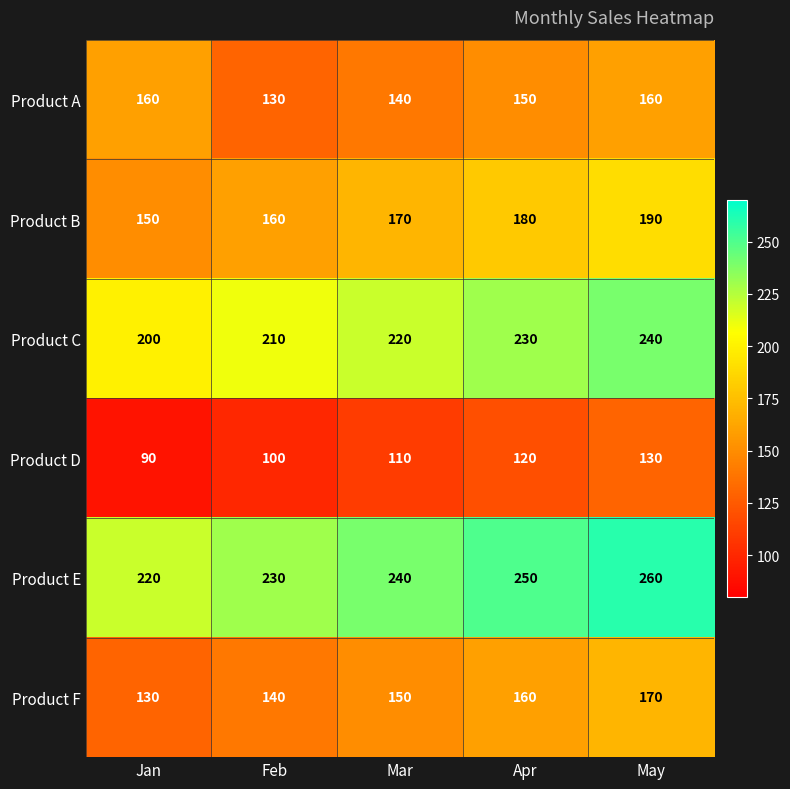

At how many categories does at least one series exceed 223?

4